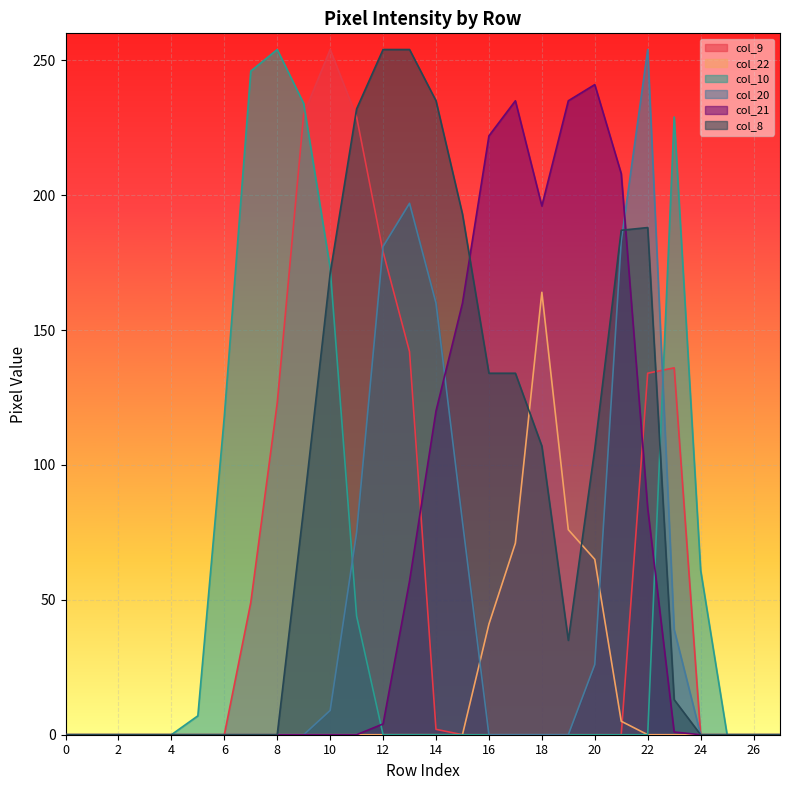

The value of col_22 at 7 is 114. True or false?

False